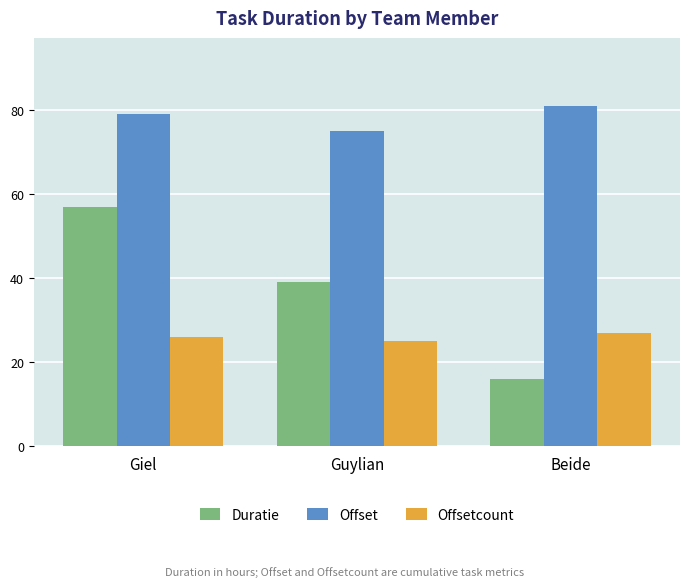

At how many categories does at least one series exceed 31?

3